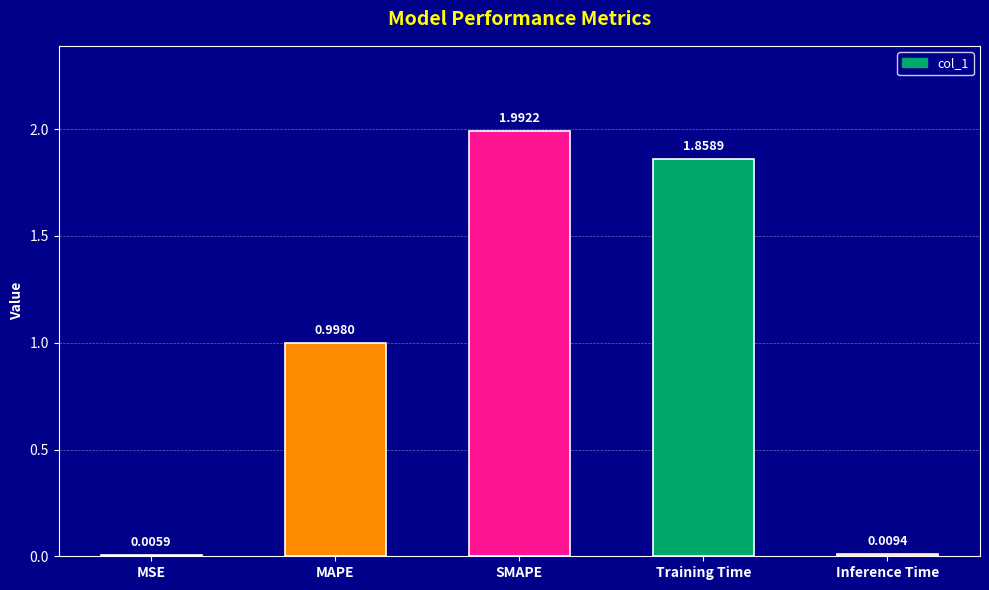

What is the ratio of the value at MAPE to the value at SMAPE?

0.5